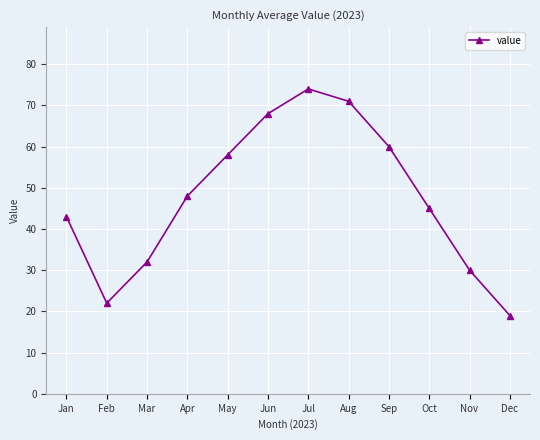

What is the greatest value displayed?

74